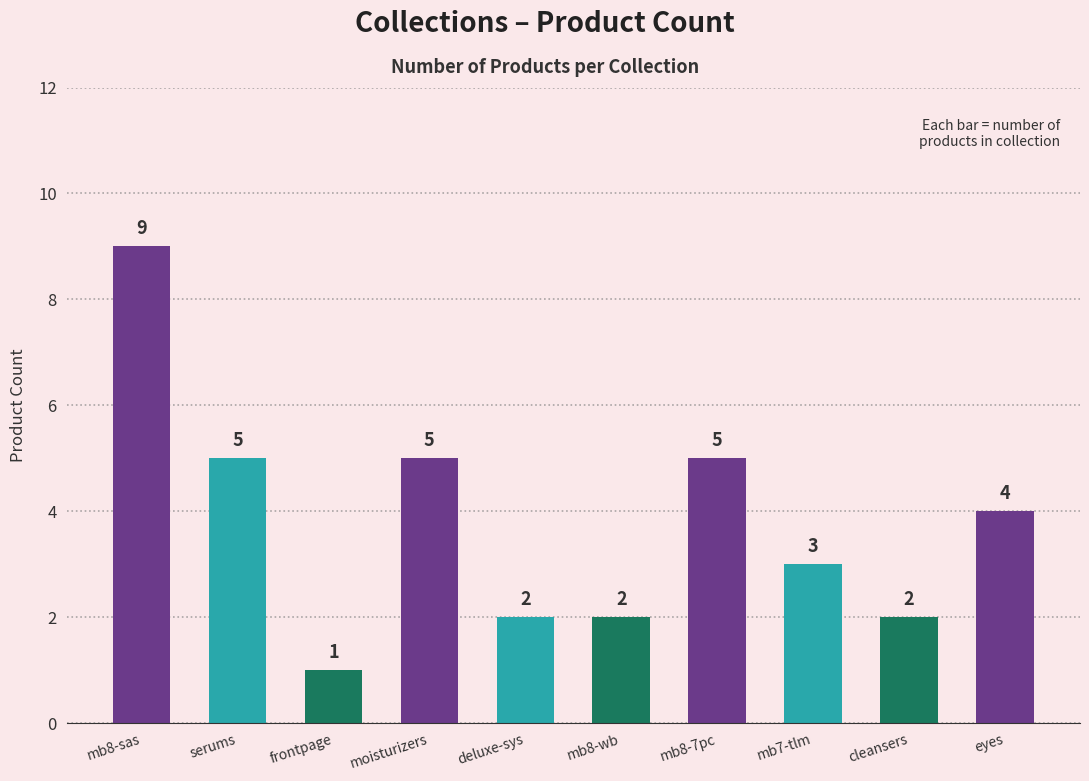

What is the difference between the second highest and second lowest values?

3